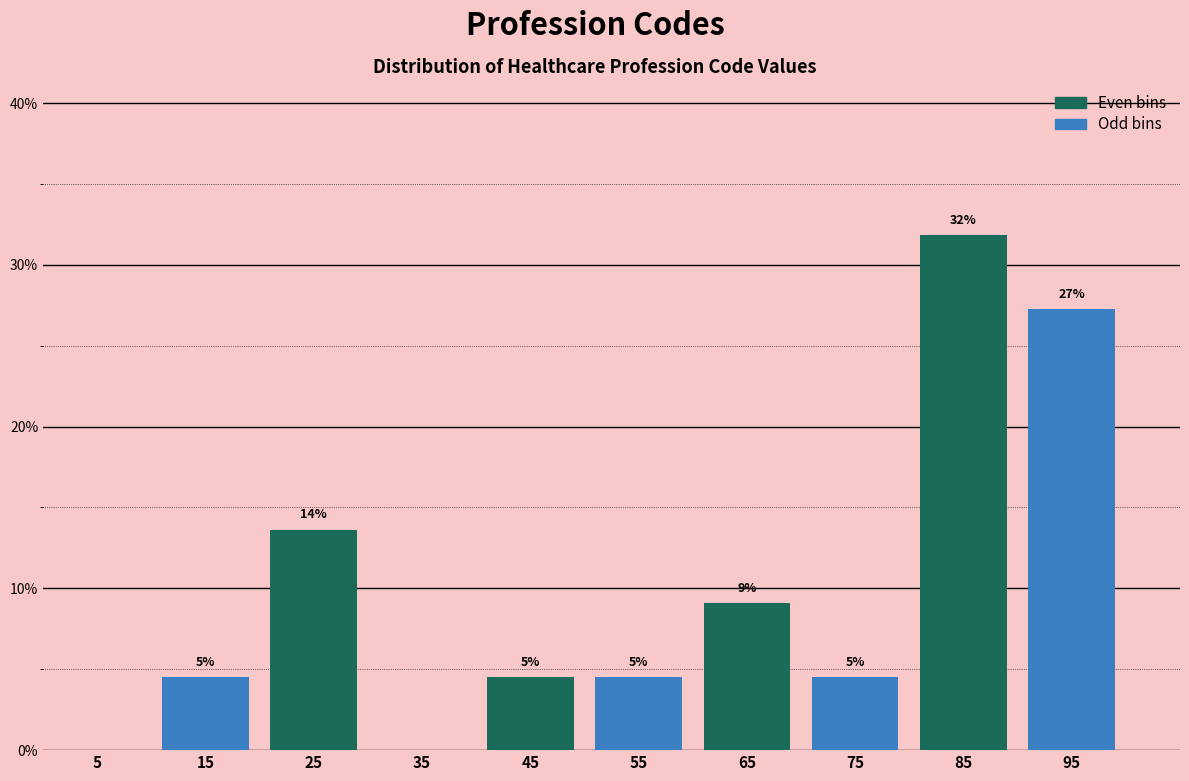

Are the bars horizontal?

No